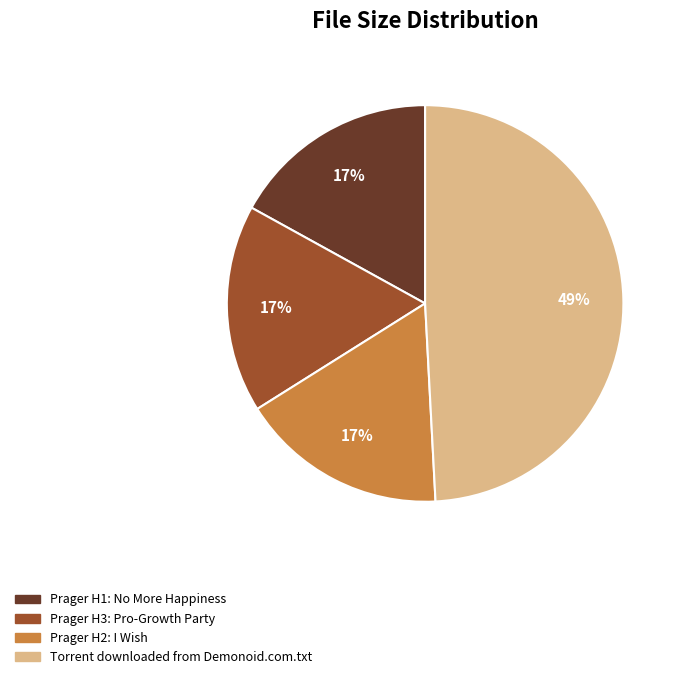

Do Prager H1: No More Happiness and Prager H2: I Wish together represent more than half of the pie?

No